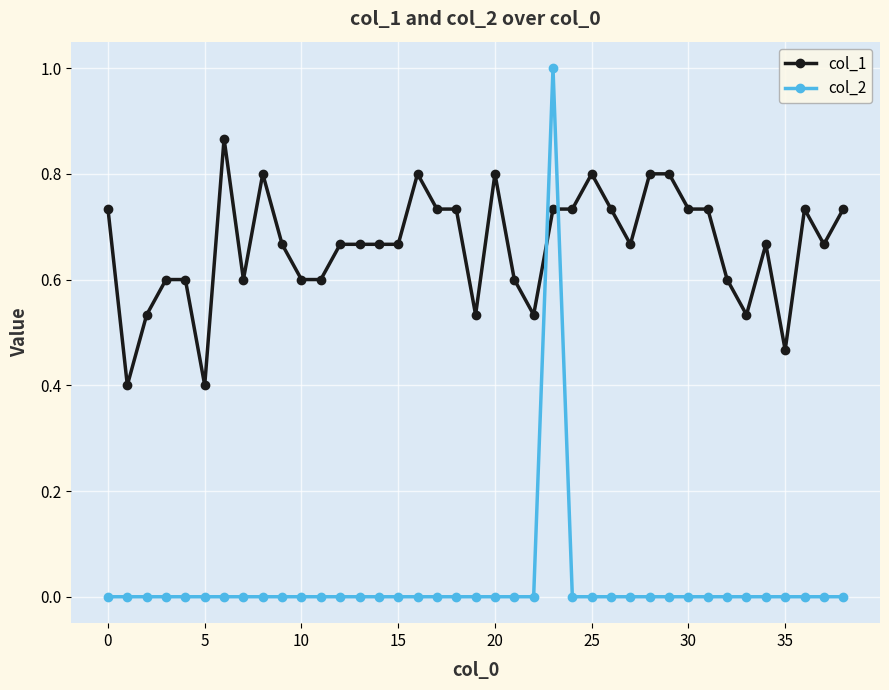

How many categories are shown in the chart?

39